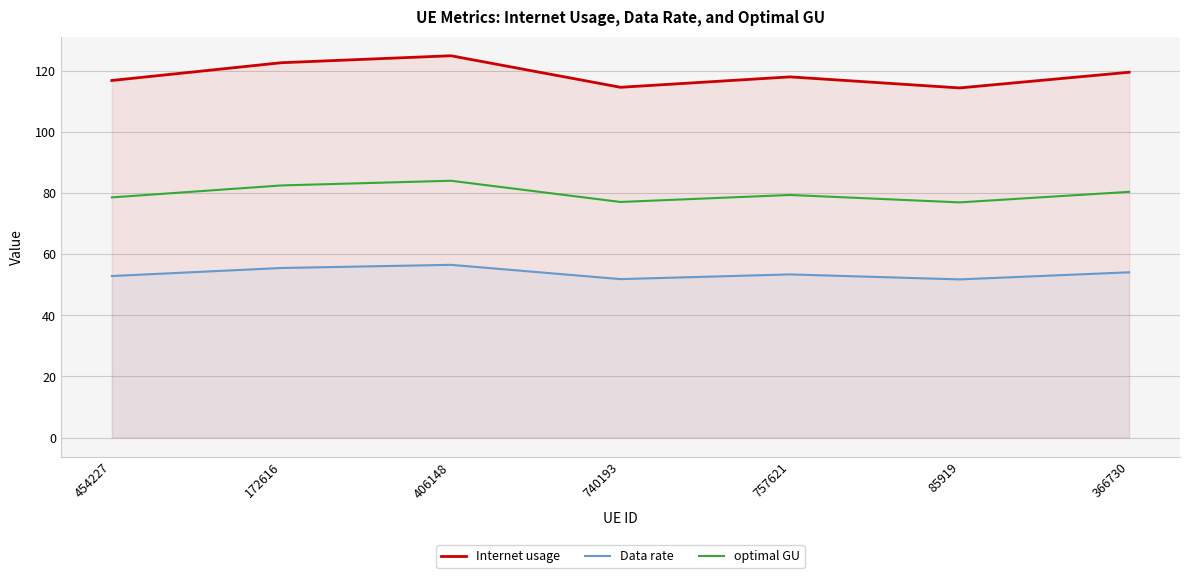

List the series in order of their overall mean, highest first.

Internet usage, optimal GU, Data rate